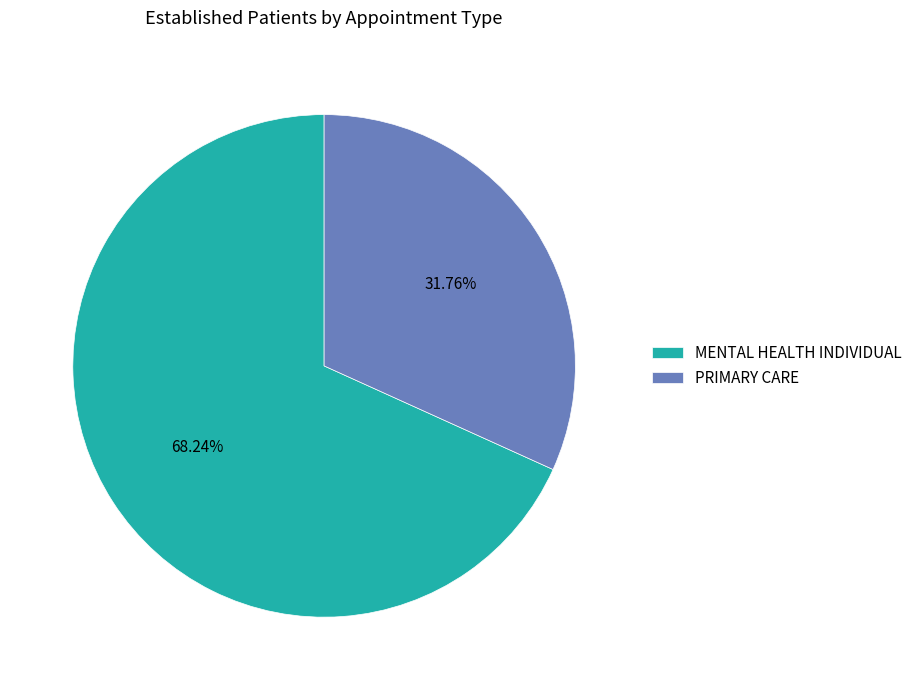

What percentage is the MENTAL HEALTH INDIVIDUAL slice, to the nearest percent?

68%